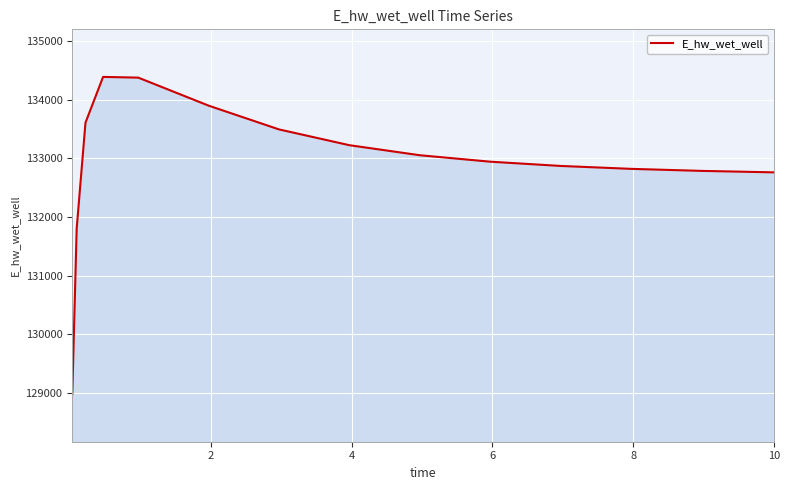

How many distinct data groups are displayed?

1